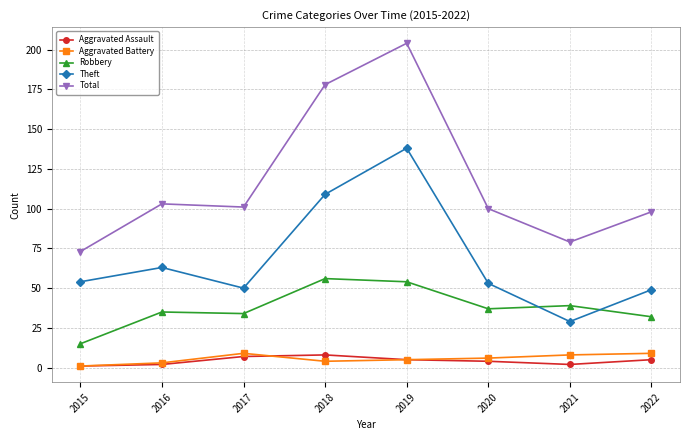

What is the total value across all series at 2021?

157